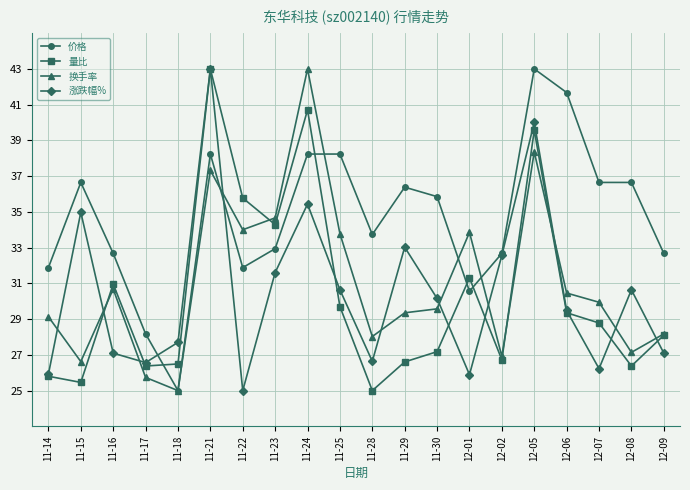

The value of 涨跌幅% at 11-21 is 59.7. True or false?

False